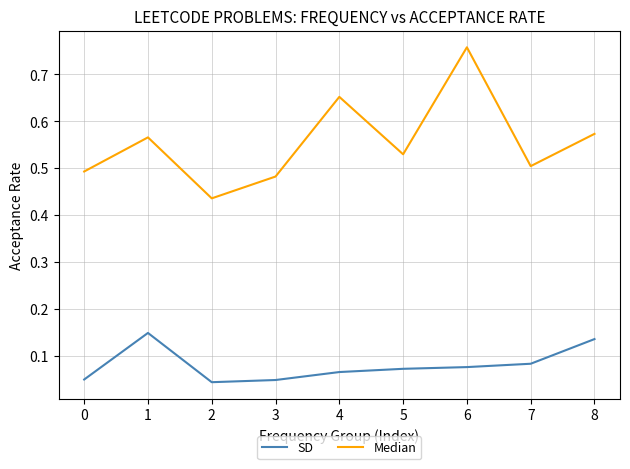

How many lines are shown in the chart?

2